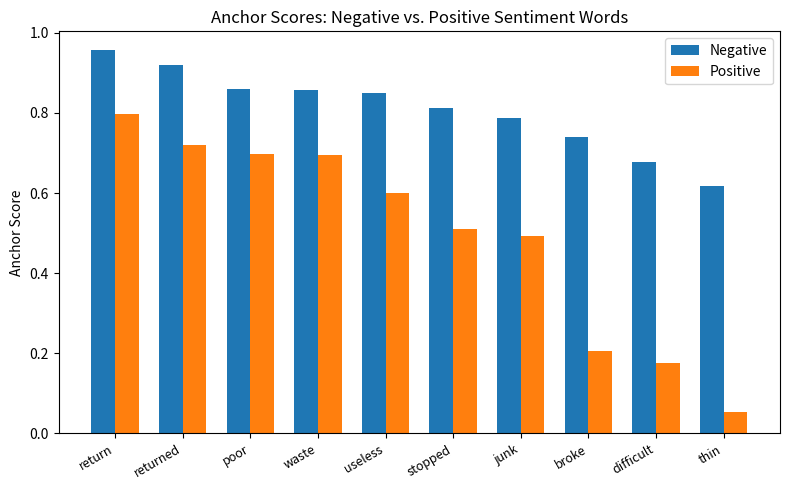

What is the sum of all Negative values?

8.1